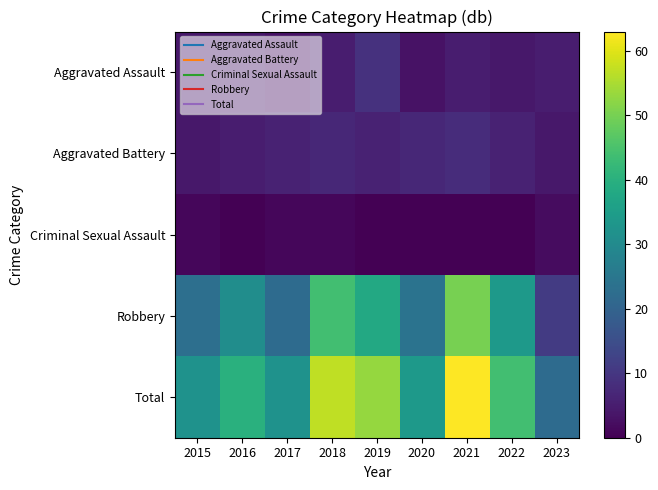

Reading right to left, list all the values displayed in this chart.

Aggravated Assault: 2023=5	2022=4	2021=5	2020=3	2019=9	2018=5	2017=3	2016=4	2015=4
Aggravated Battery: 2023=4	2022=6	2021=8	2020=7	2019=6	2018=7	2017=6	2016=5	2015=4
Criminal Sexual Assault: 2023=2	2022=0	2021=0	2020=0	2019=0	2018=1	2017=1	2016=0	2015=1
Robbery: 2023=11	2022=34	2021=50	2020=24	2019=38	2018=44	2017=22	2016=31	2015=23
Total: 2023=22	2022=44	2021=63	2020=34	2019=53	2018=57	2017=32	2016=40	2015=32